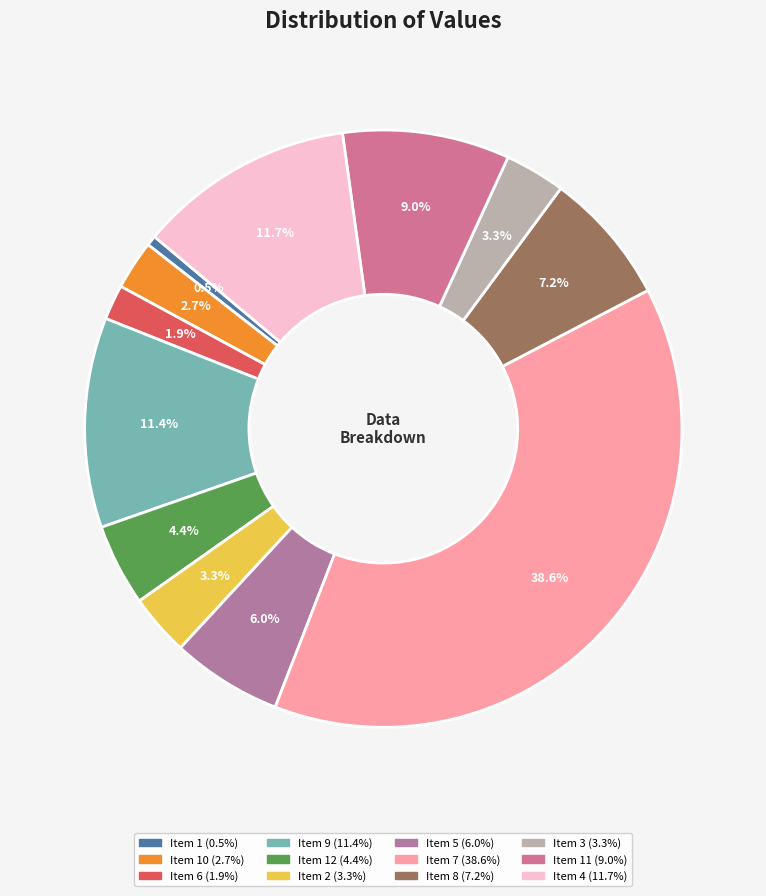

How many slices are in this pie chart?

12